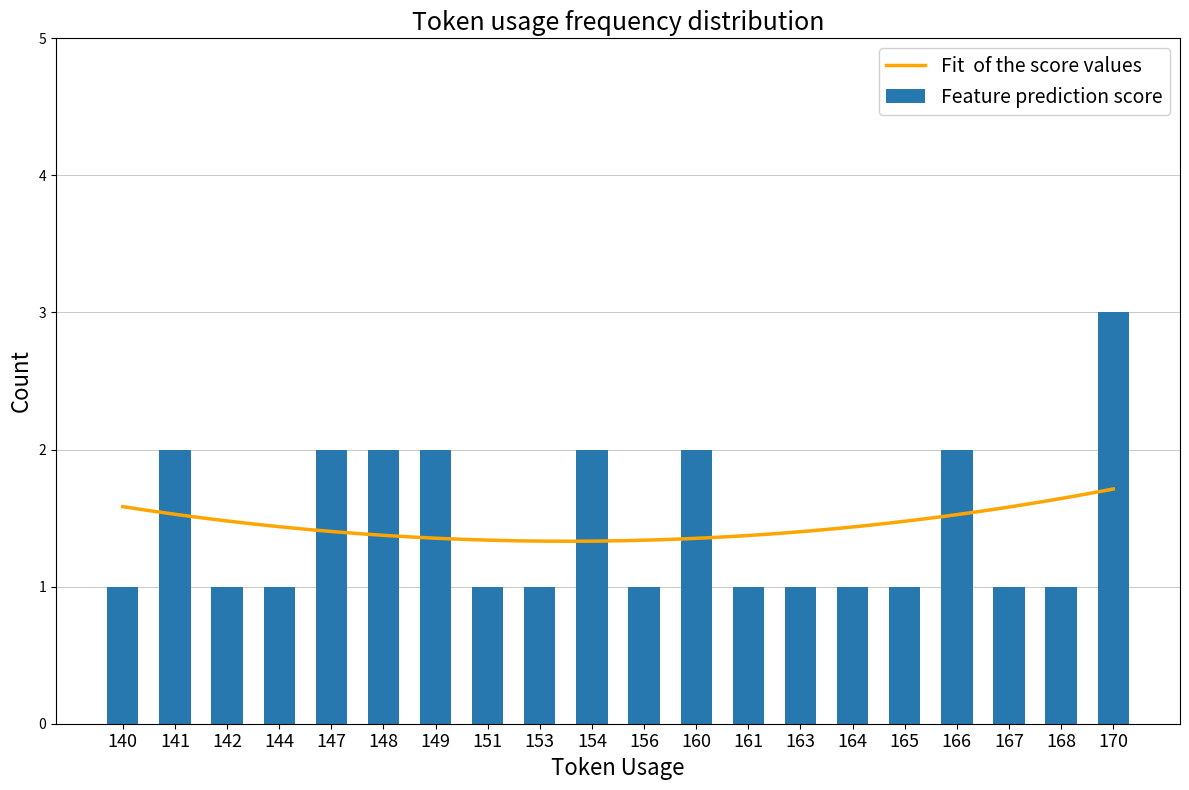

What is the change in value from 160 to 161?

-1